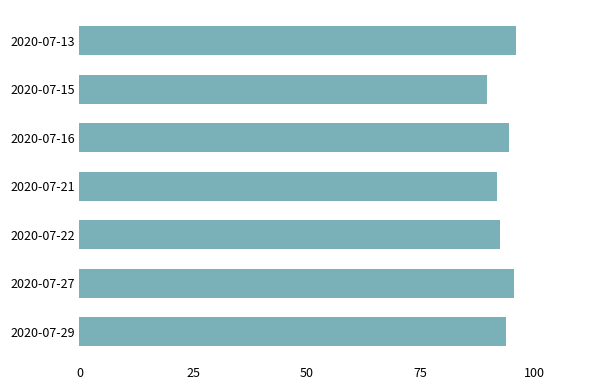

How many bars are there in total?

7